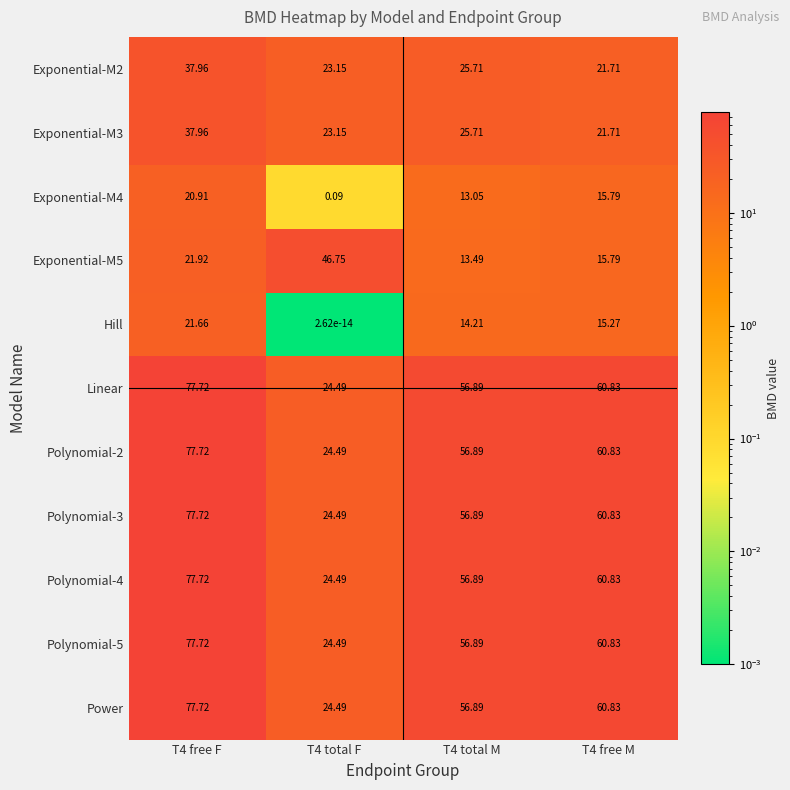

Is the value of Hill at T4 free M greater than the value of Exponential-M2 at T4 total F?

No